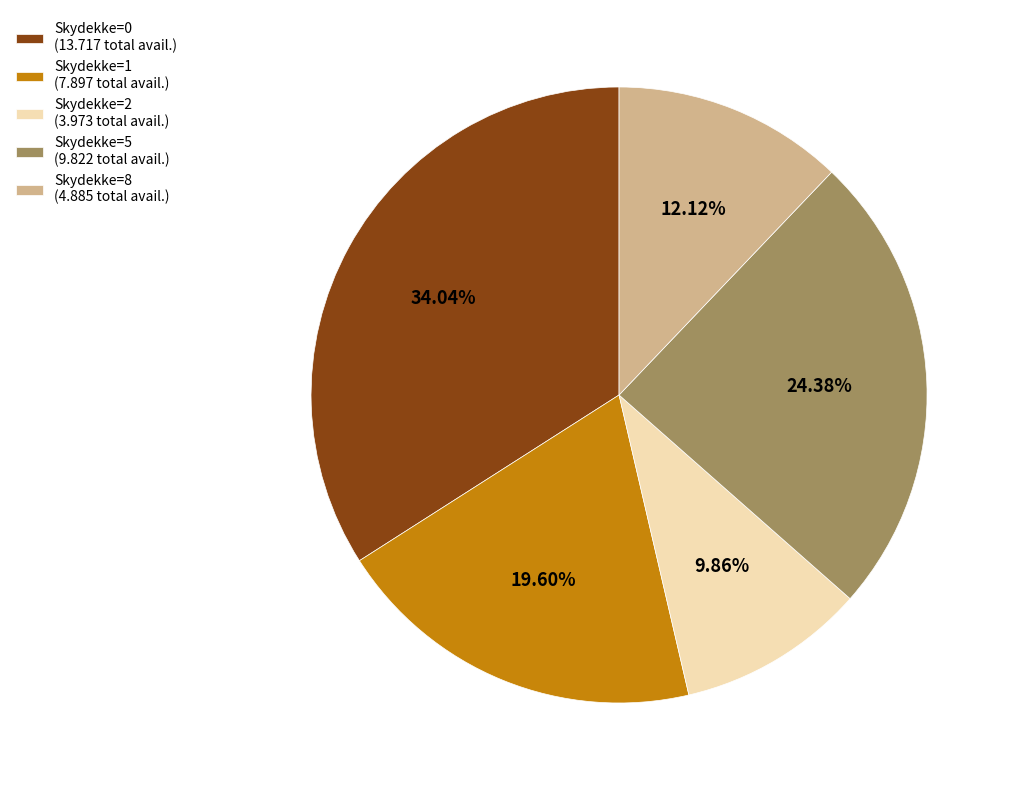

Which has a higher value, Skydekke=1 (7.897 total avail.) or Skydekke=0 (13.717 total avail.)?

Skydekke=0 (13.717 total avail.)